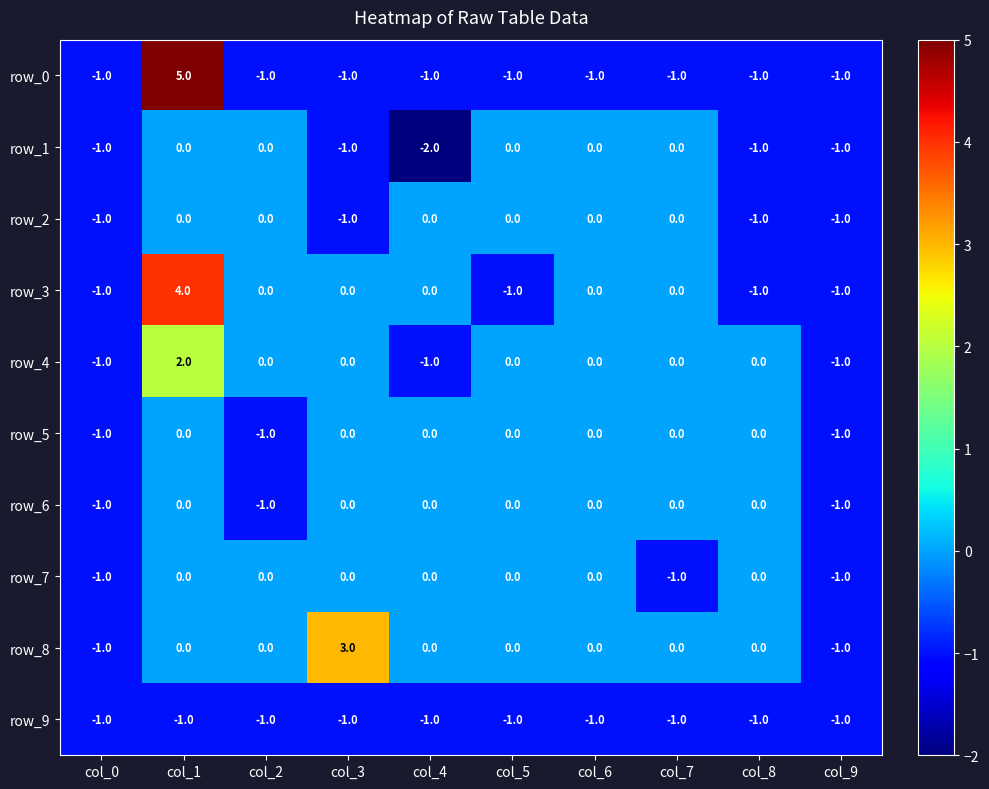

Reading left to right, list all the values displayed in this chart.

row_0: -1	5	-1	-1	-1	-1	-1	-1	-1	-1
row_1: -1	0	0	-1	-2	0	0	0	-1	-1
row_2: -1	0	0	-1	0	0	0	0	-1	-1
row_3: -1	4	0	0	0	-1	0	0	-1	-1
row_4: -1	2	0	0	-1	0	0	0	0	-1
row_5: -1	0	-1	0	0	0	0	0	0	-1
row_6: -1	0	-1	0	0	0	0	0	0	-1
row_7: -1	0	0	0	0	0	0	-1	0	-1
row_8: -1	0	0	3	0	0	0	0	0	-1
row_9: -1	-1	-1	-1	-1	-1	-1	-1	-1	-1